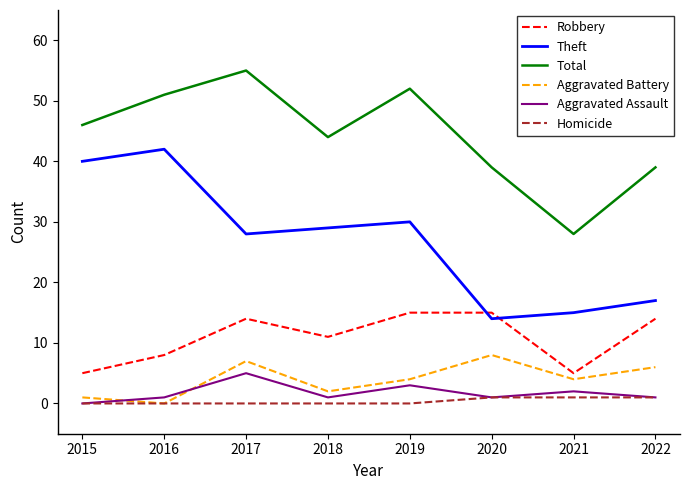

Where is Theft nearest to the value 28?

2017